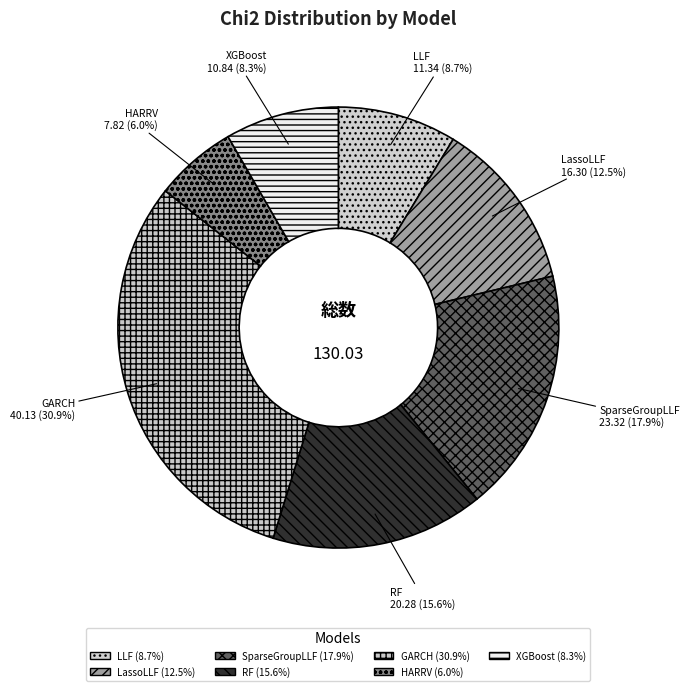

To the nearest percent, what is the difference between the RF and LassoLLF slice percentages?

3%